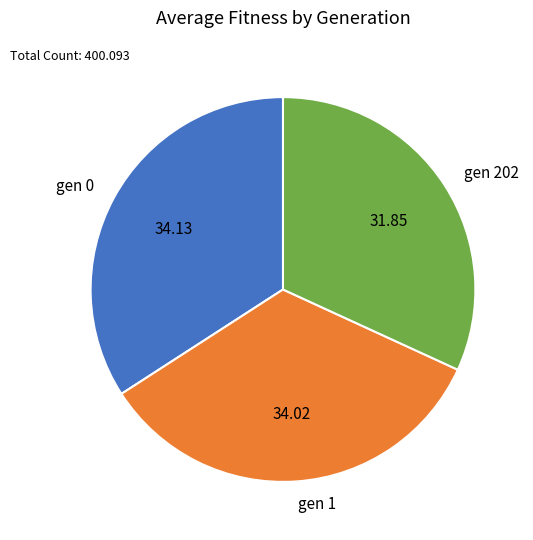

Approximately how many times larger is the value at gen 1 compared to gen 202?

1.1